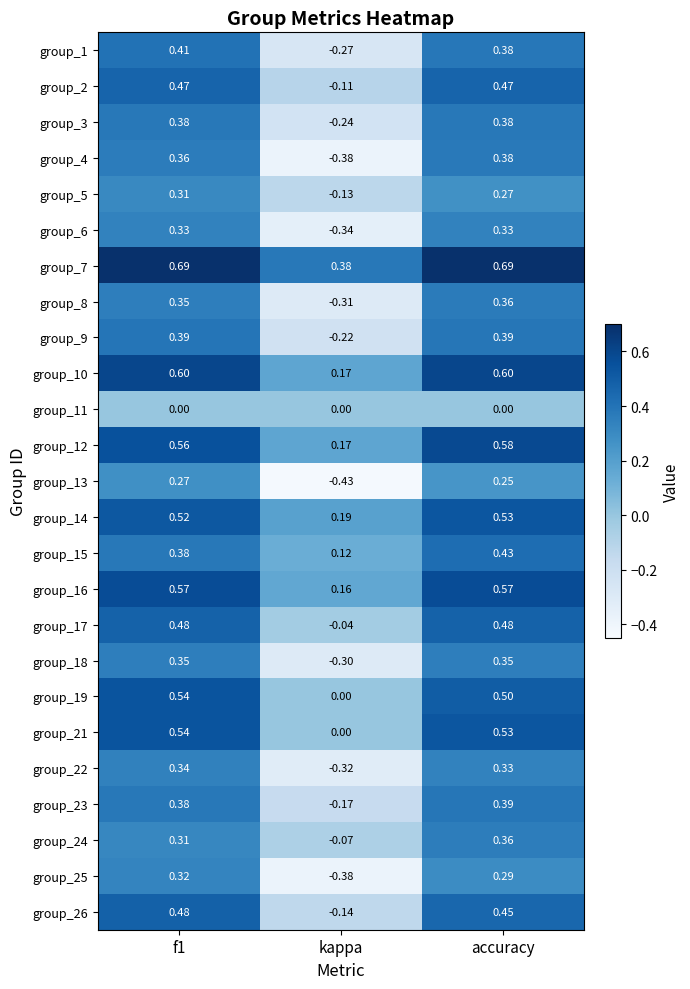

At which label is group_8 closest to 0?

kappa